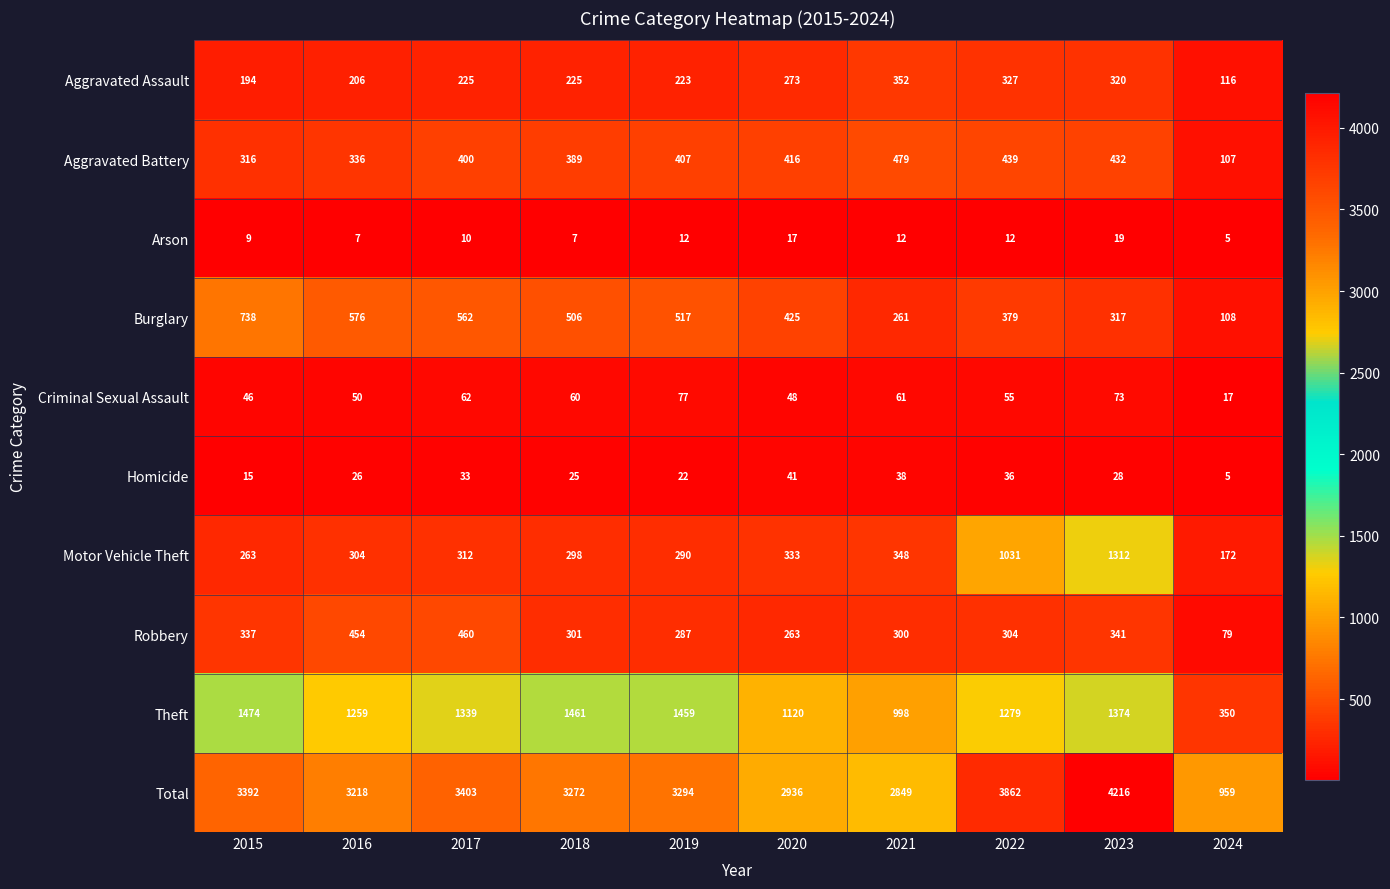

What is the minimum value shown in the chart?

5